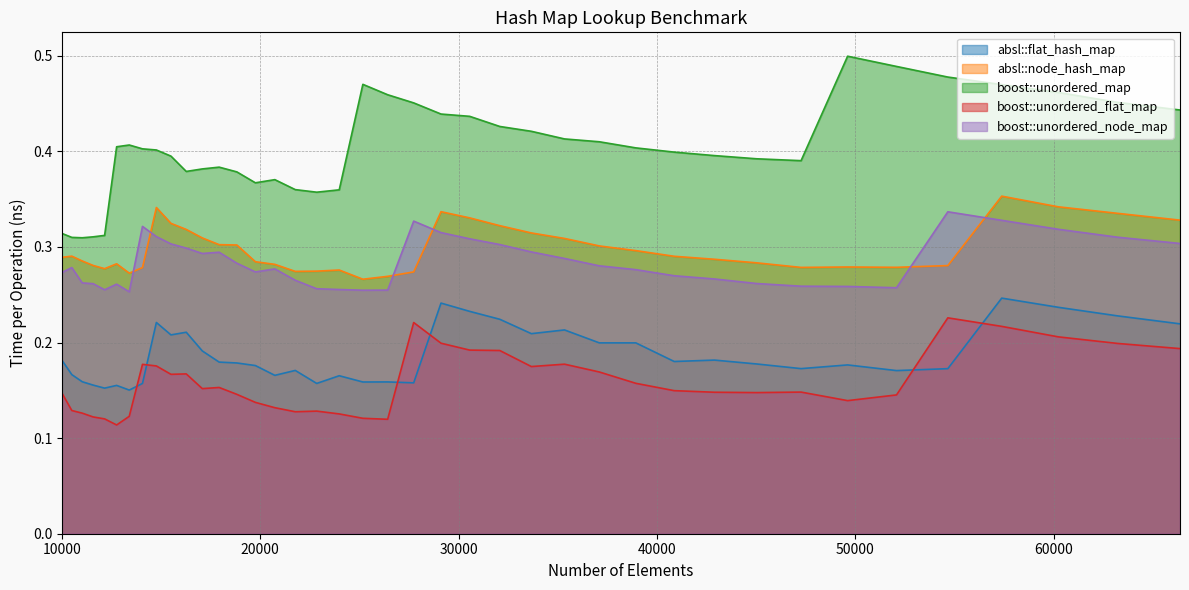

What is the minimum value for absl::flat_hash_map?

0.2